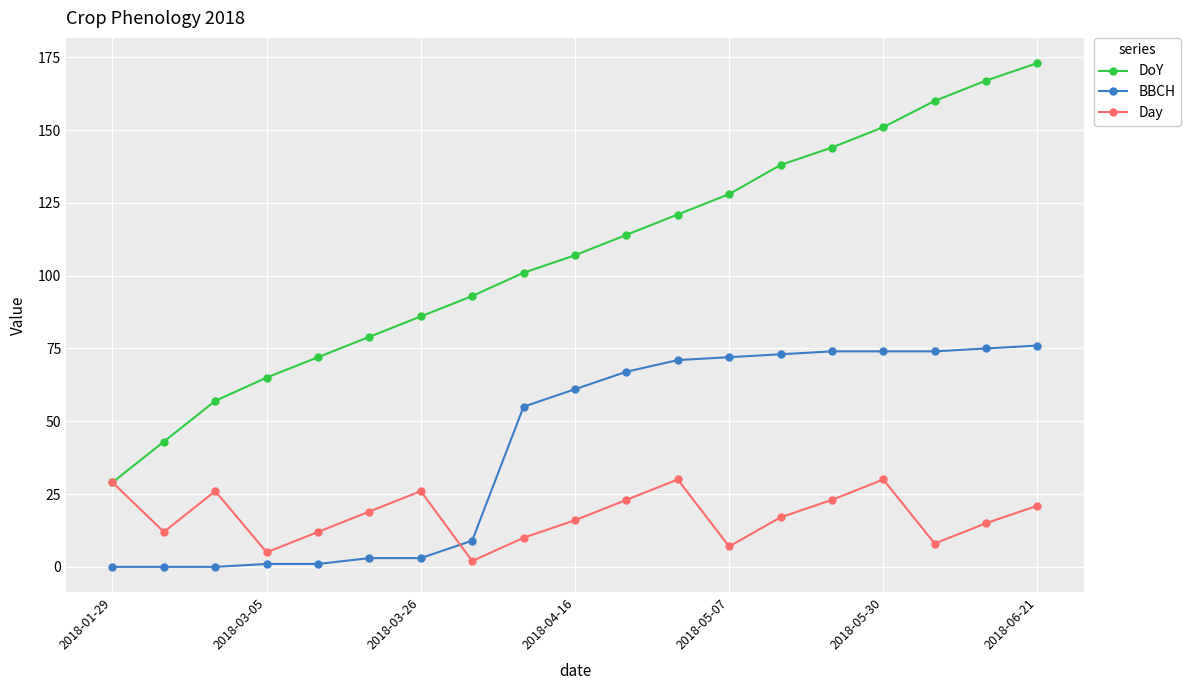

Which series has the widest spread of values?

DoY